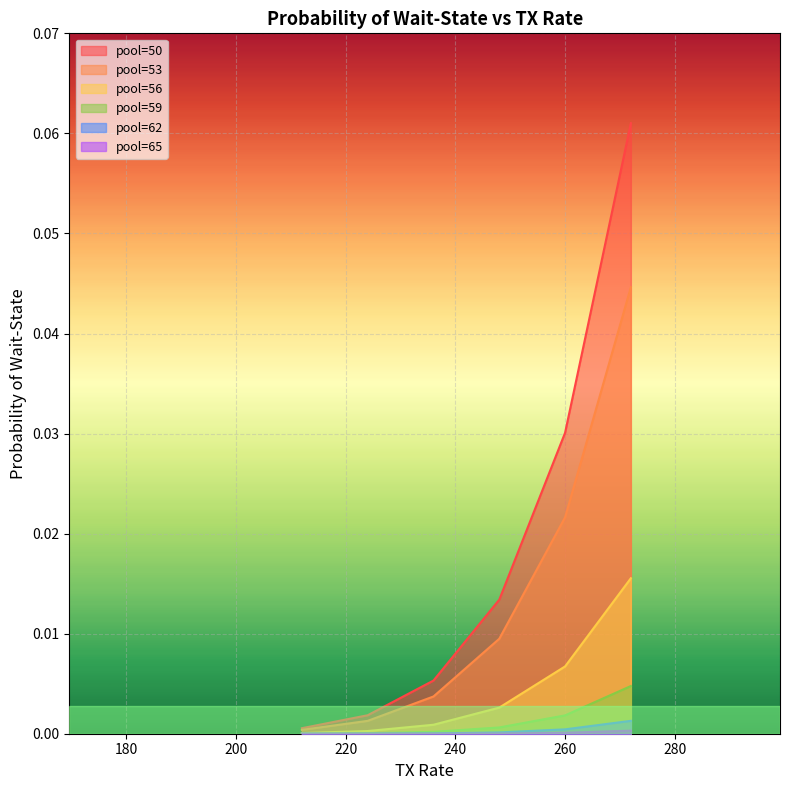

The value of pool=50 at 260 is 0.0. True or false?

False